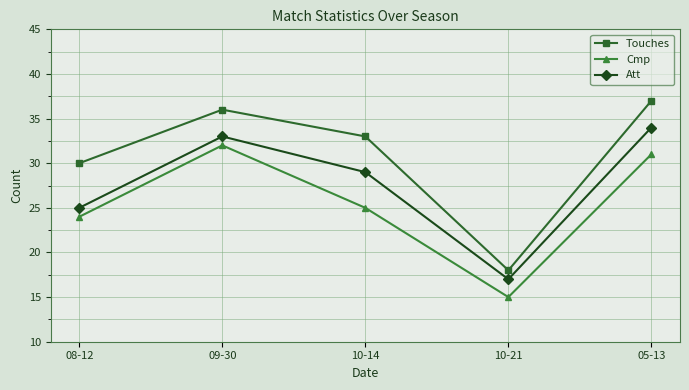

At how many categories does at least one series exceed 28?

4